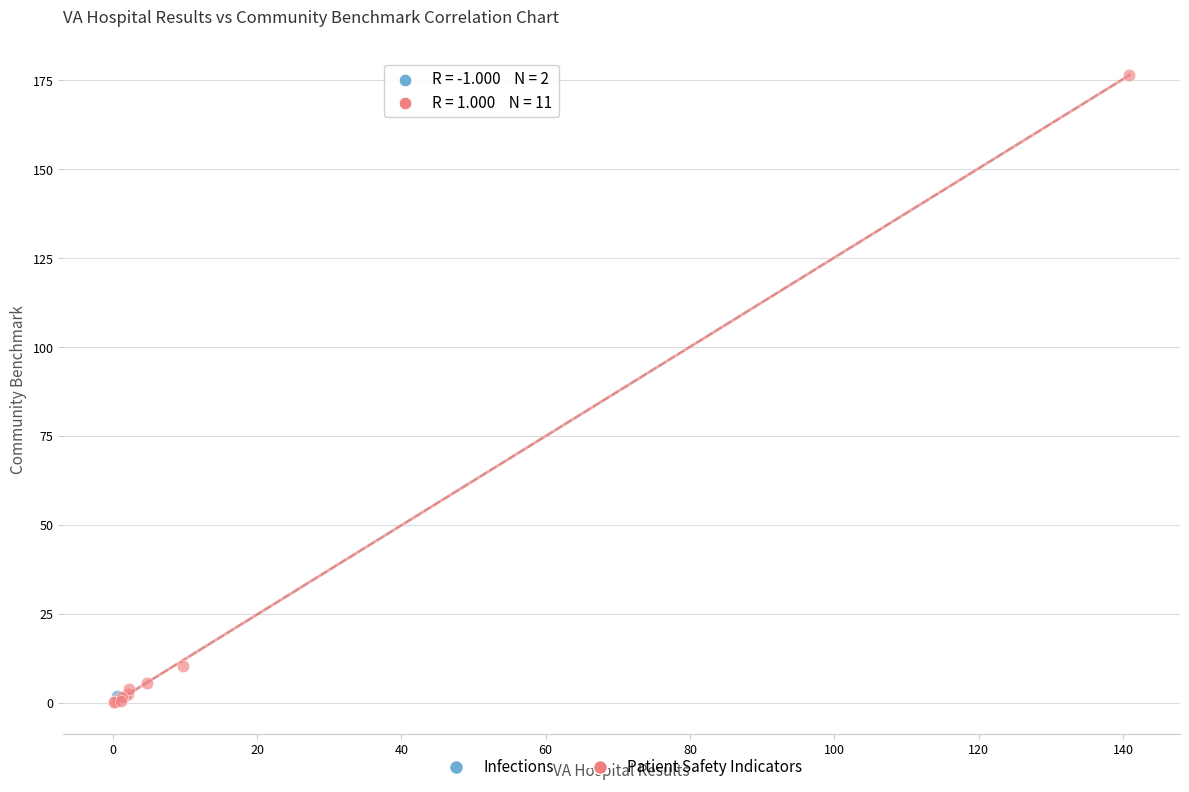

What are all the series names shown in the legend?

Infections, Patient Safety Indicators